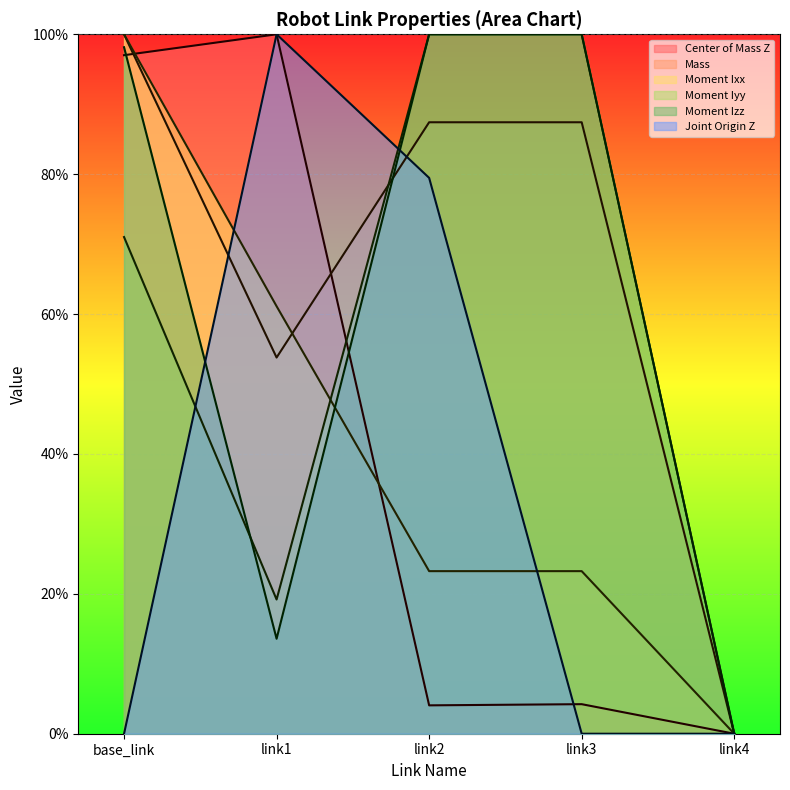

List the labels in order of Moment Izz value, smallest first.

link4, link1, base_link, link2, link3